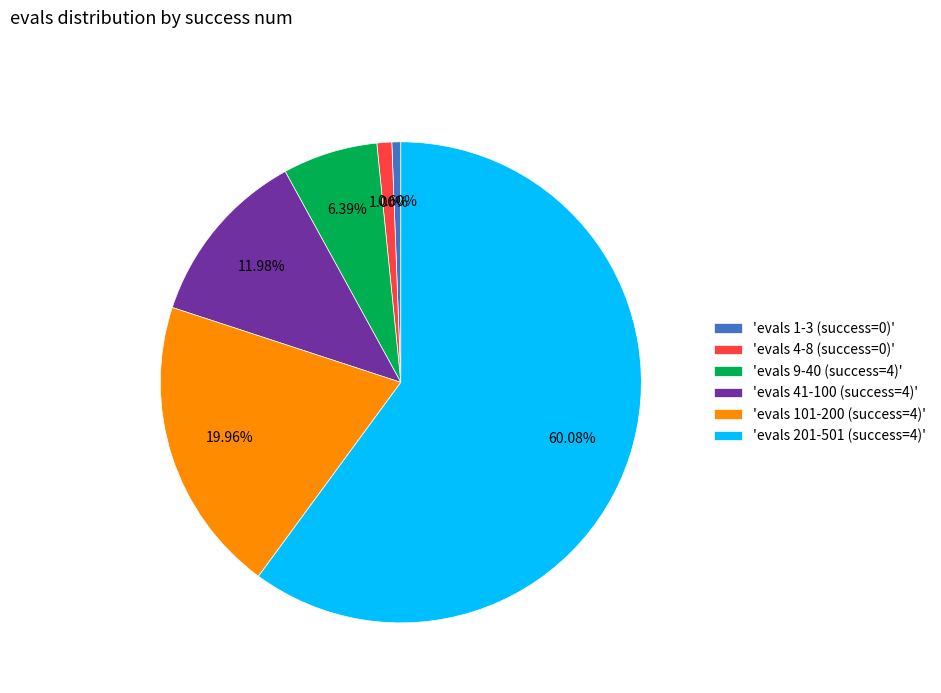

Does any single category account for the majority?

Yes